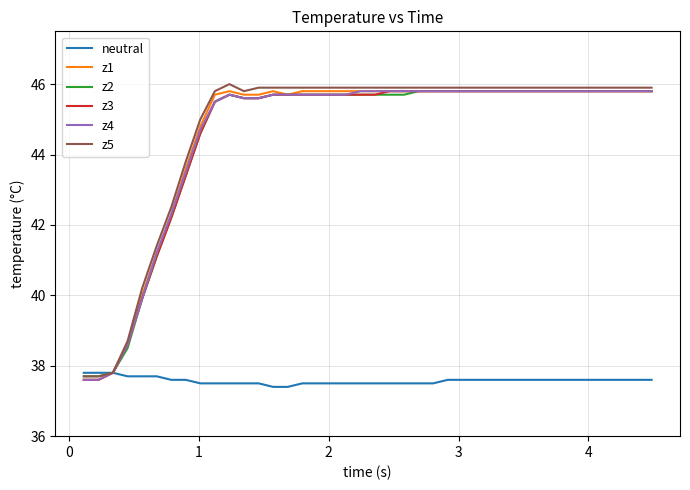

What is the highest value of the z5 series?

46.0